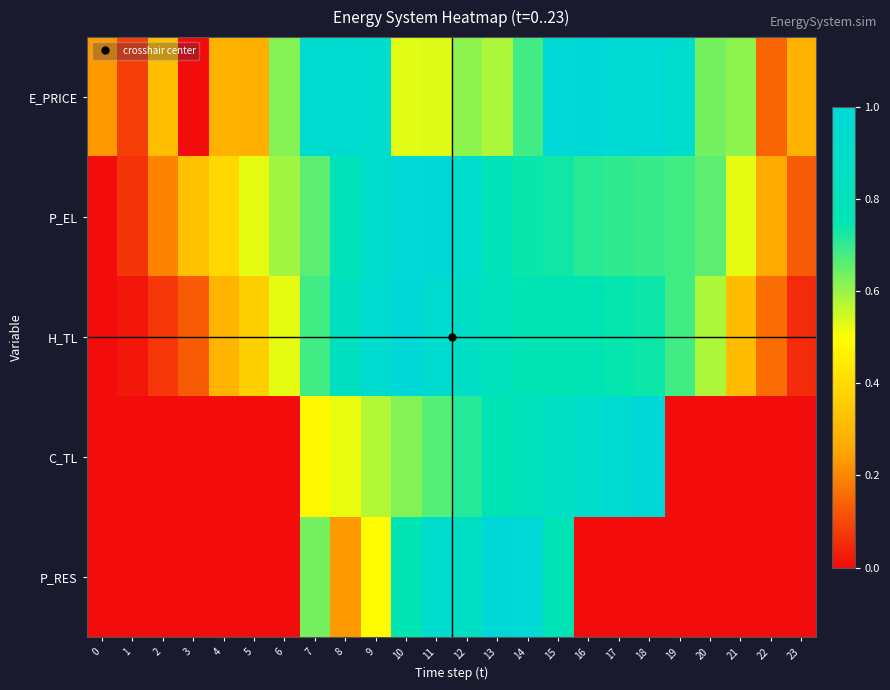

What is the difference between the highest and lowest values at 4?

0.4